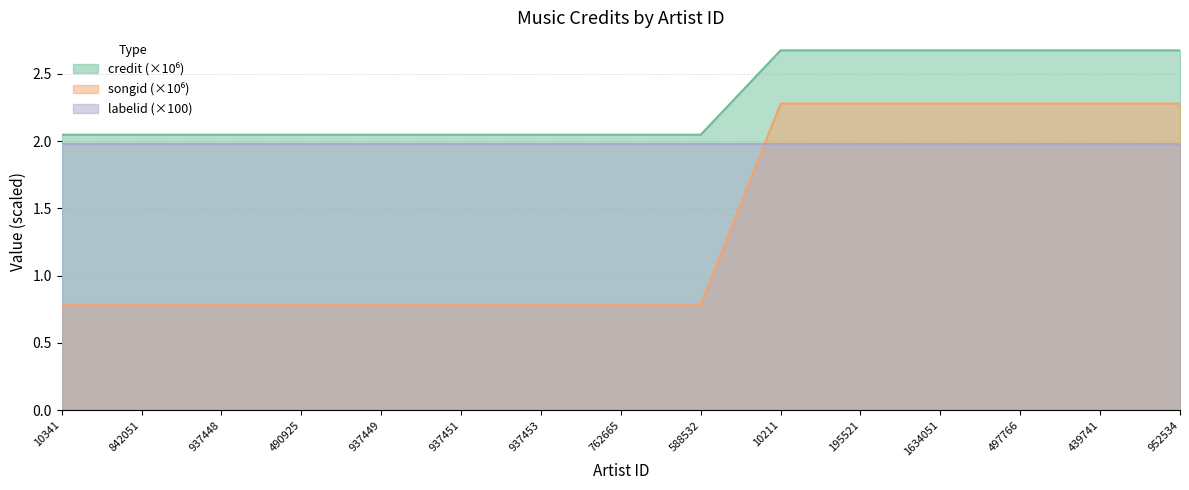

True or false: labelid (×100) has a value of 0.7 at 439741.

False